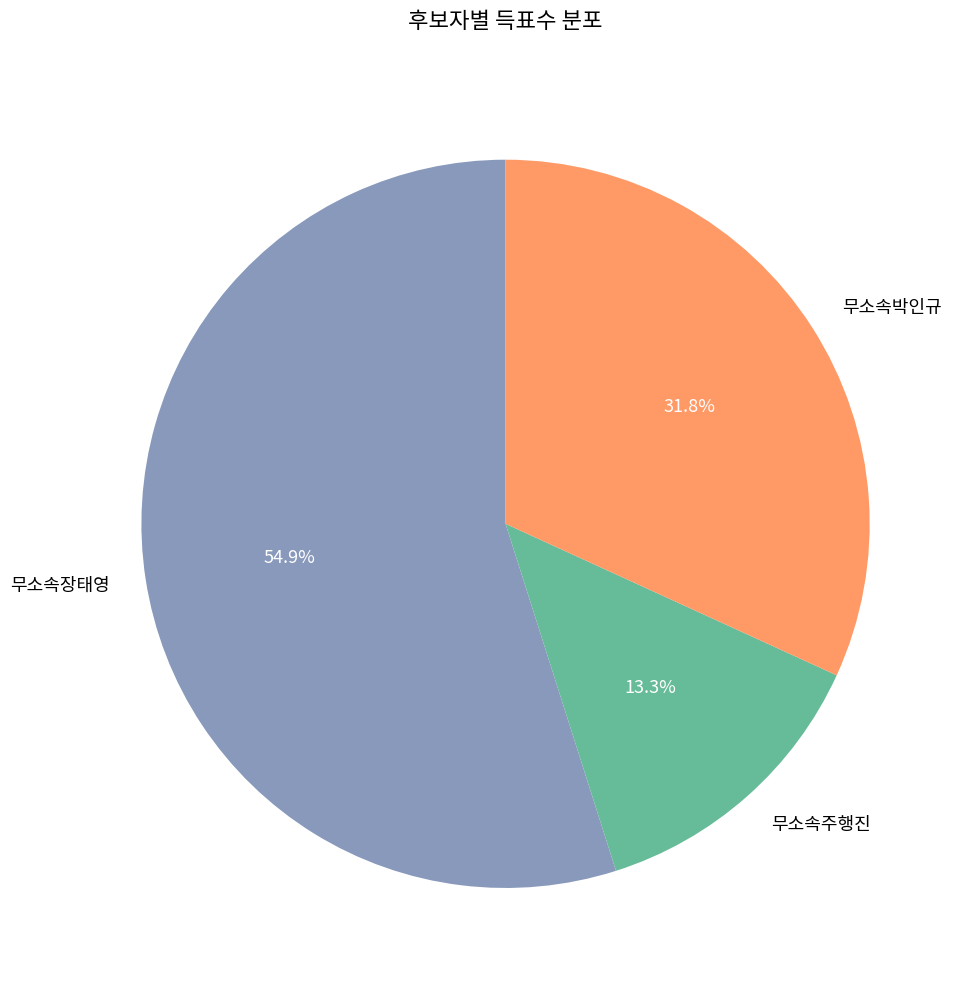

True or false: 무소속박인규 accounts for 39% of the total.

False